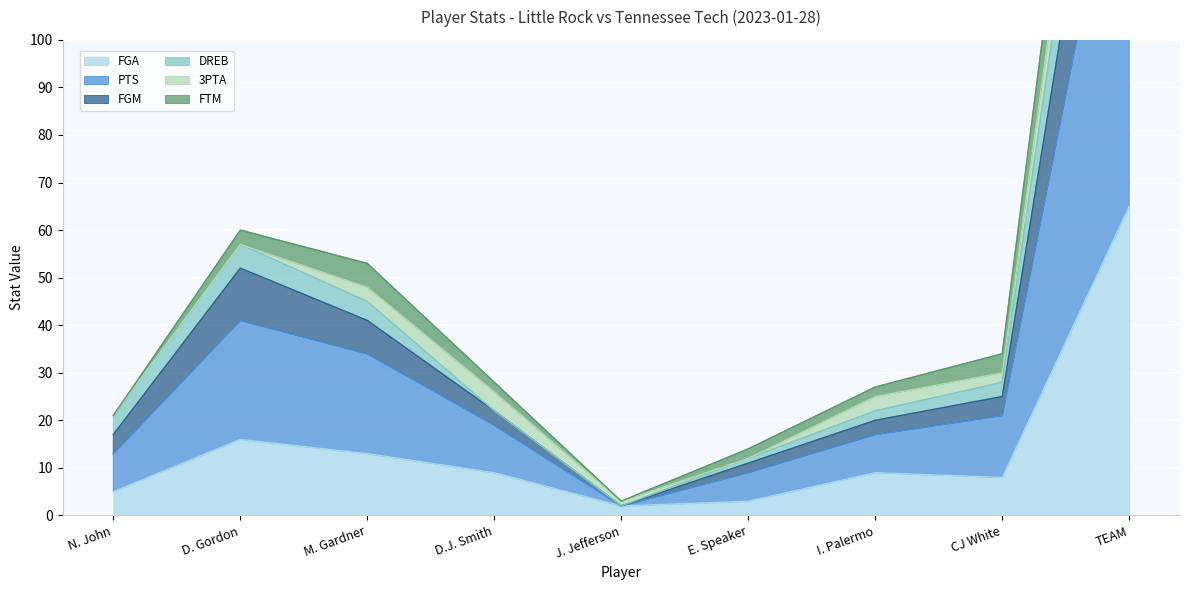

True or false: PTS and DREB cross at least once.

False